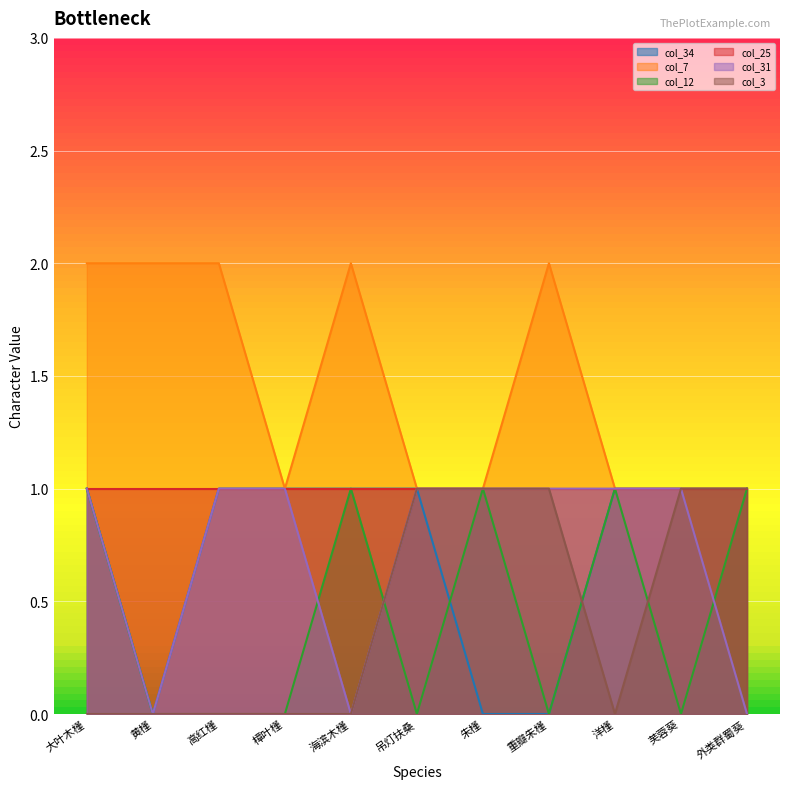

Which category has the lowest value in the col_7 series?

樟叶槿